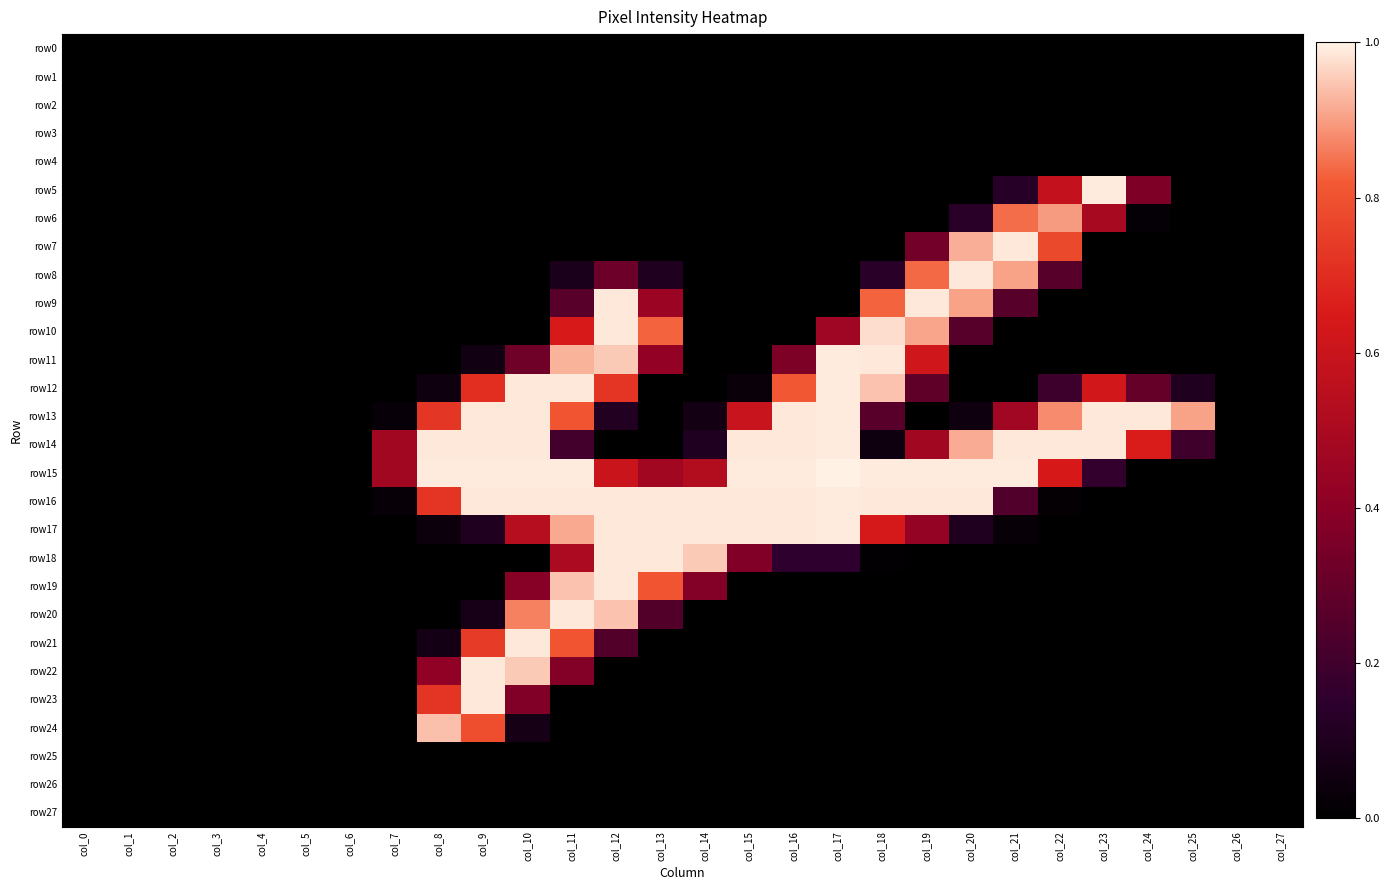

Which series has the widest spread of values?

row15